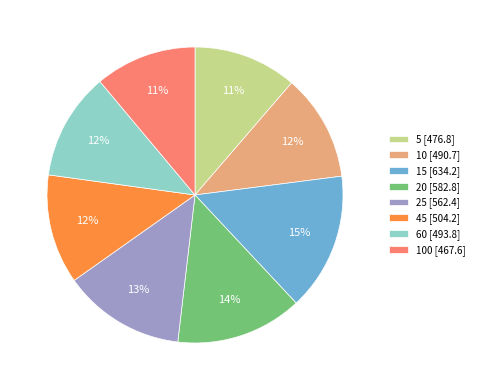

Between 15 [634.2] and 45 [504.2], which is larger?

15 [634.2]